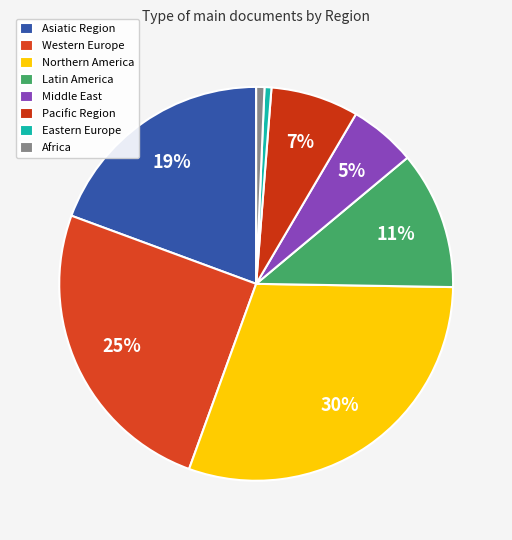

Count the number of slices in the pie.

8